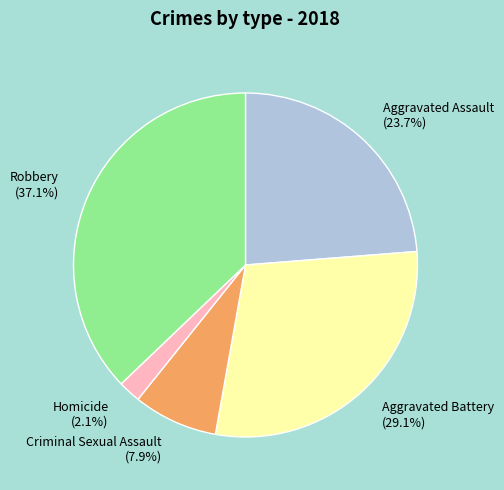

Count the number of slices in the pie.

5